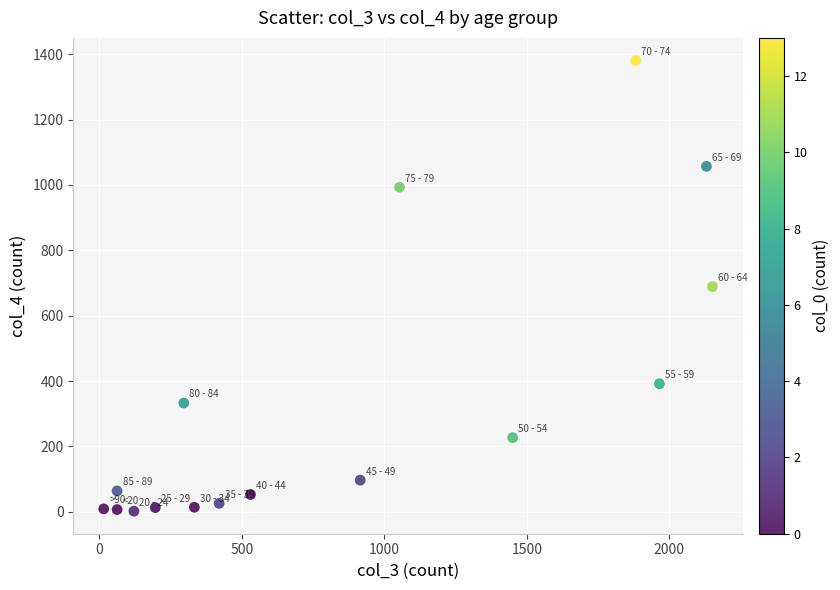

What is the range of Y values (max minus min)?

1379